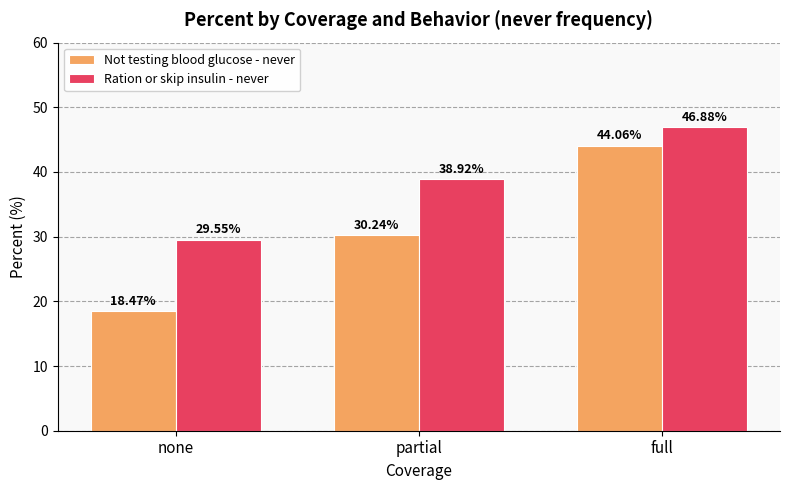

At which label does Ration or skip insulin - never reach its peak?

full